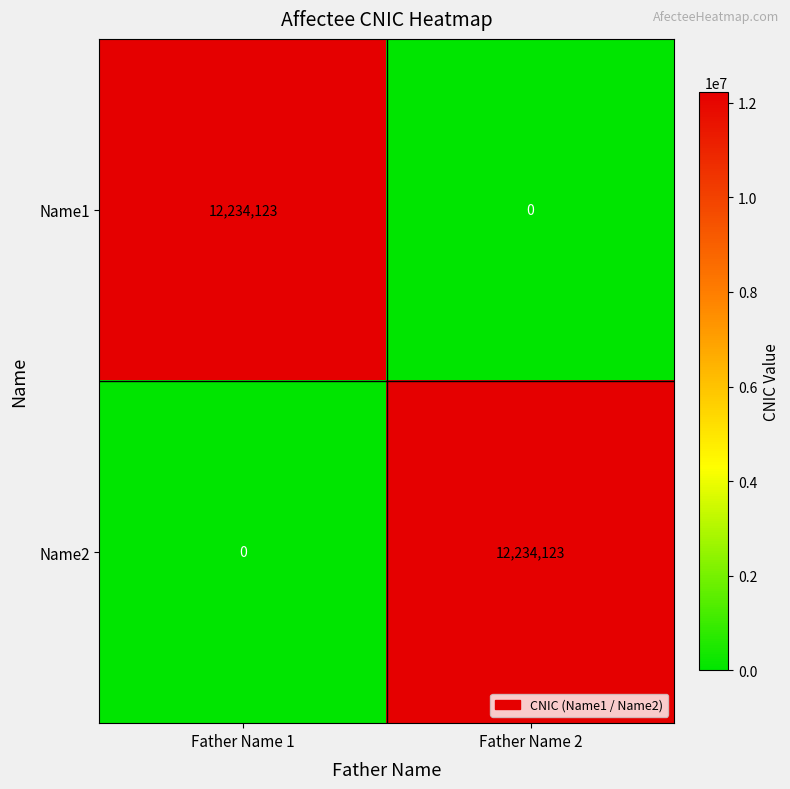

Reading left to right, transcribe all the data shown in this chart.

Name1: 12234123	0
Name2: 0	12234123